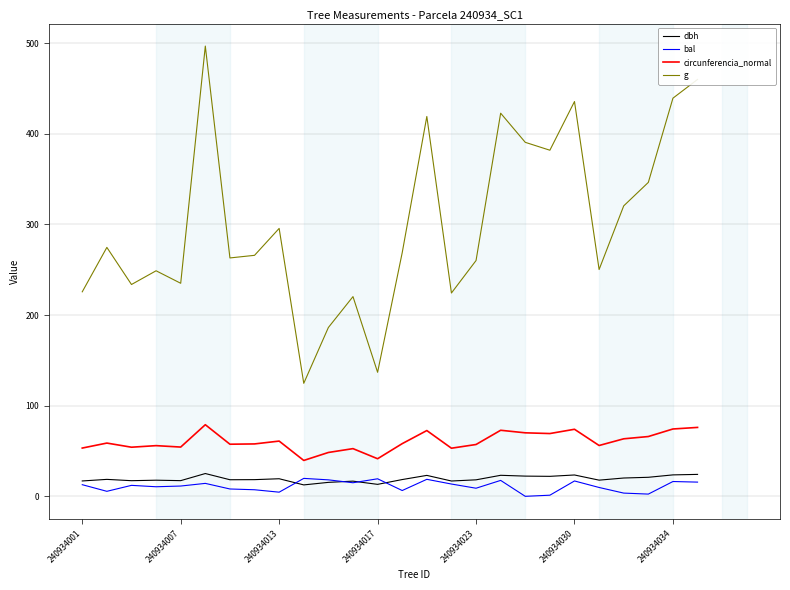

In dbh, how many points are lower than both neighbors (excluding endpoints)?

8